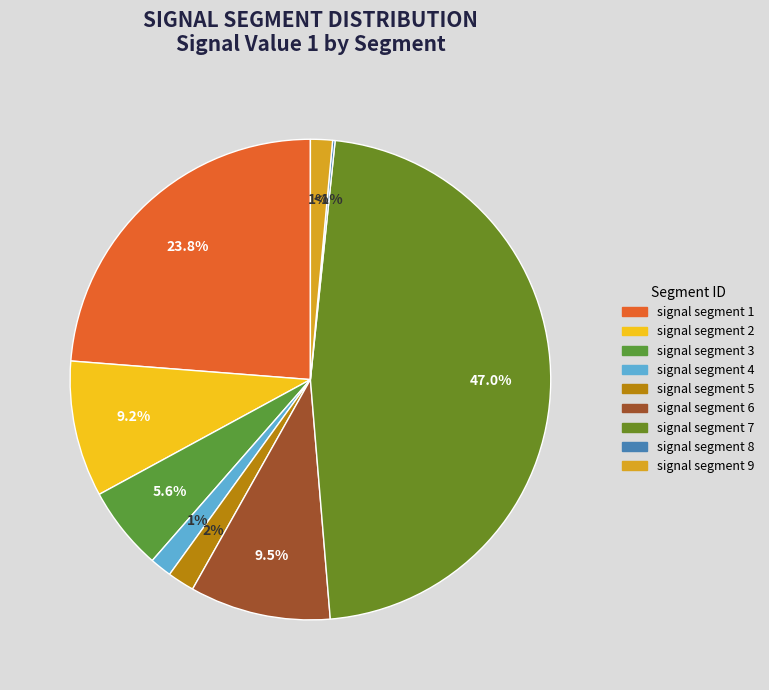

Rank the categories by value from highest to lowest.

signal segment 7, signal segment 1, signal segment 6, signal segment 2, signal segment 3, signal segment 5, signal segment 9, signal segment 4, signal segment 8